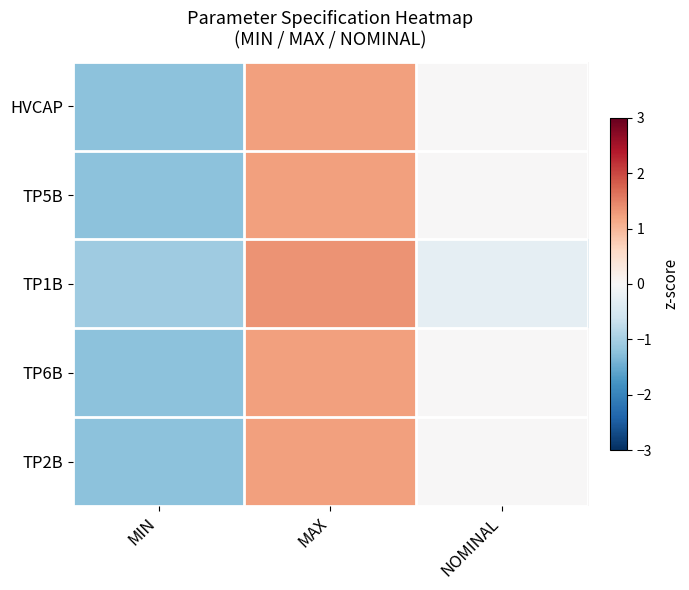

Rank the series at MIN from lowest to highest value.

HVCAP, TP5B, TP6B, TP2B, TP1B